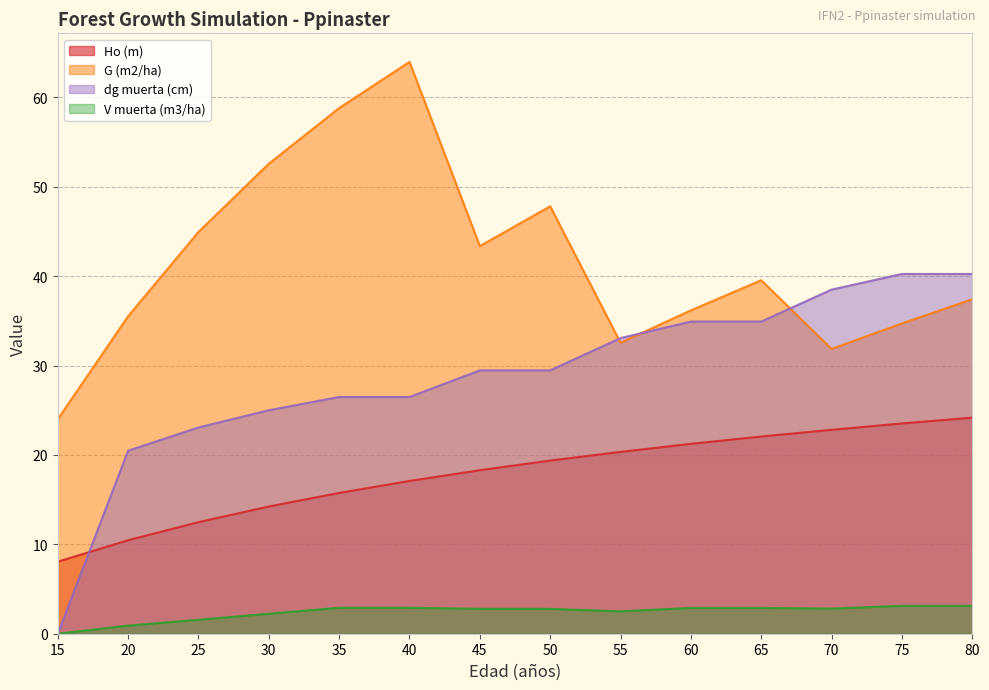

Where is Ho (m) nearest to the value 16?

35